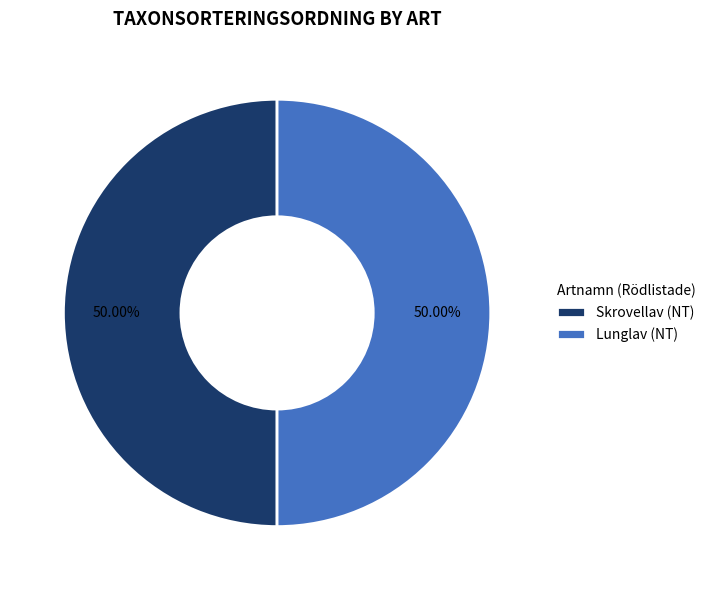

Approximately how many times larger is the value at Skrovellav (NT) compared to Lunglav (NT)?

1.0